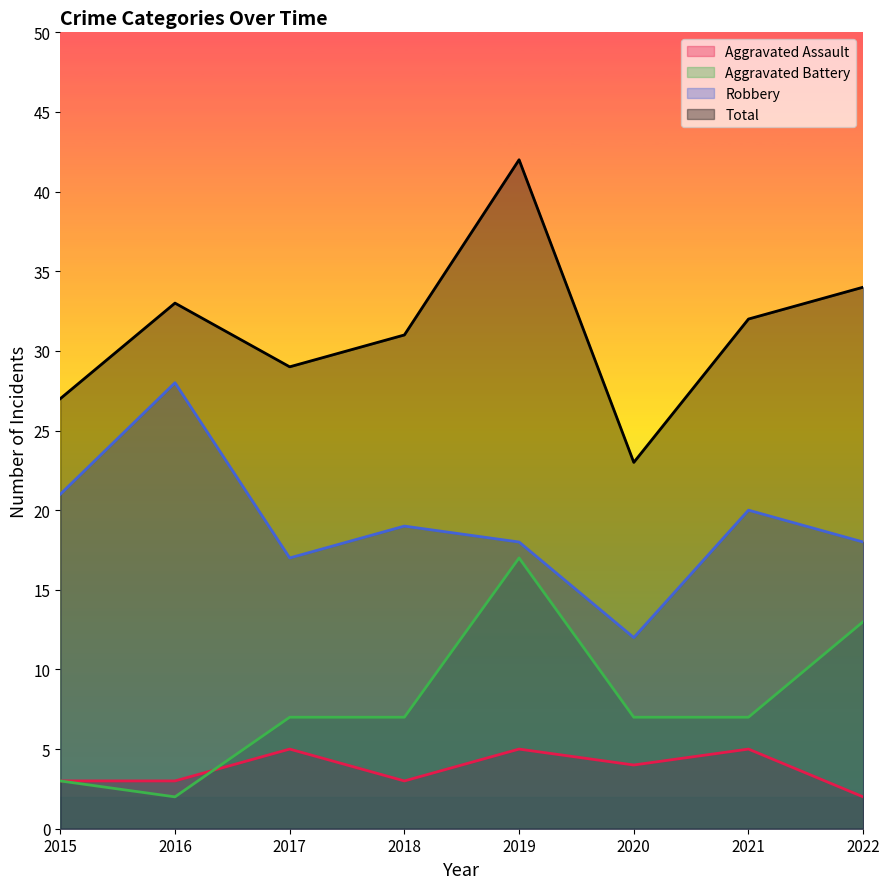

Reading right to left, what are all the values shown in this chart?

Aggravated Assault: 2022=2	2021=5	2020=4	2019=5	2018=3	2017=5	2016=3	2015=3
Aggravated Battery: 2022=13	2021=7	2020=7	2019=17	2018=7	2017=7	2016=2	2015=3
Robbery: 2022=18	2021=20	2020=12	2019=18	2018=19	2017=17	2016=28	2015=21
Total: 2022=34	2021=32	2020=23	2019=42	2018=31	2017=29	2016=33	2015=27